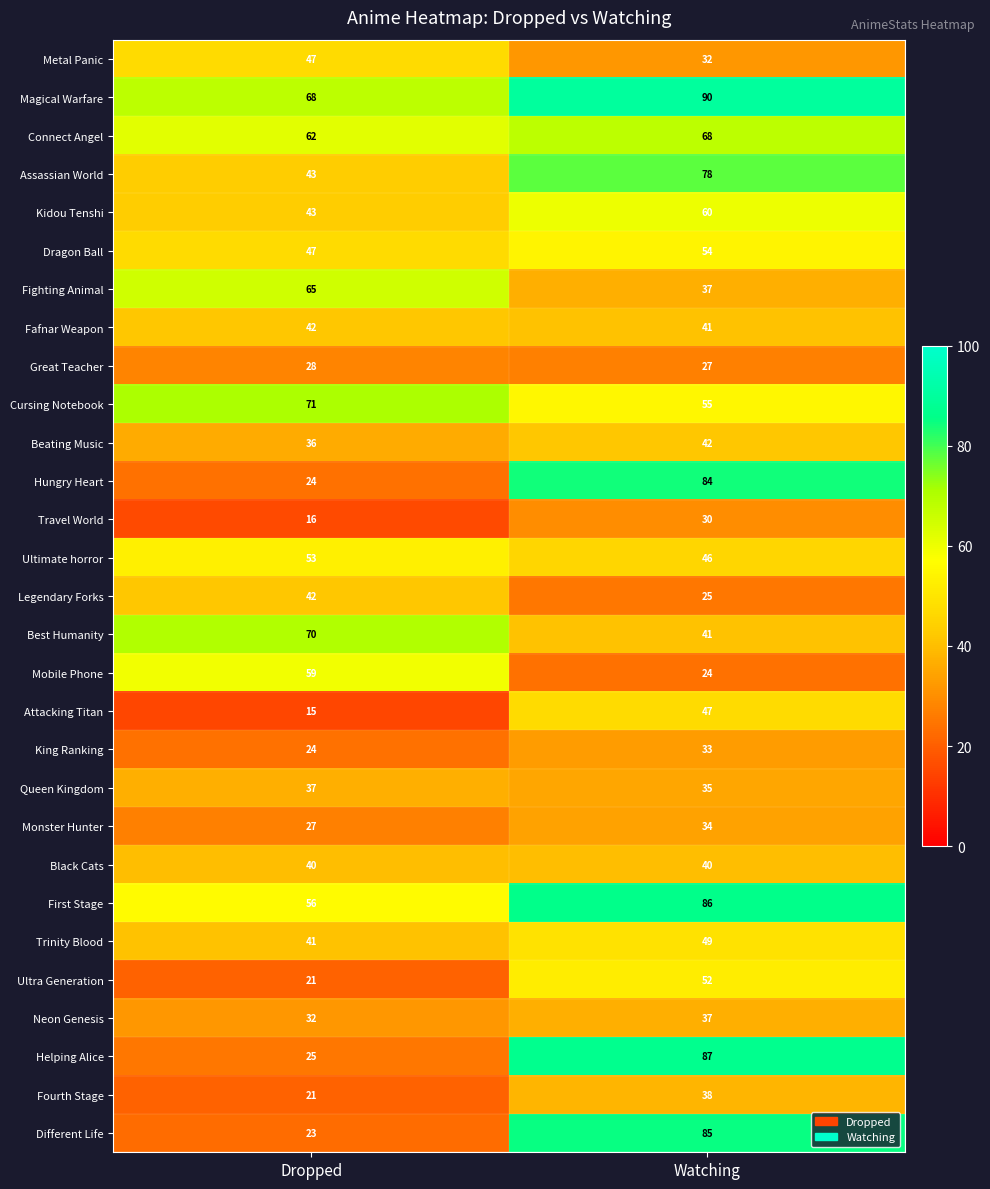

What is the sum of the Fafnar Weapon values at Watching and Dropped?

83